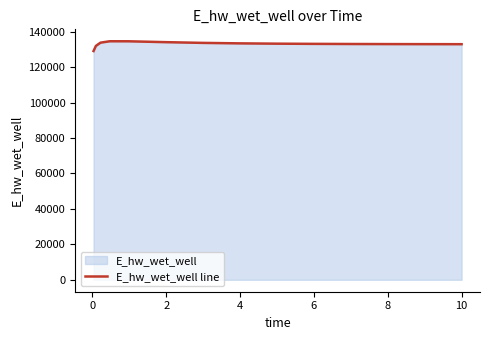

What is the smallest value displayed?

129047.1